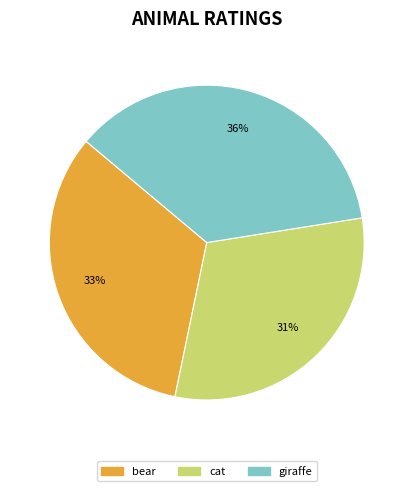

Is there any slice that represents more than half of the pie?

No